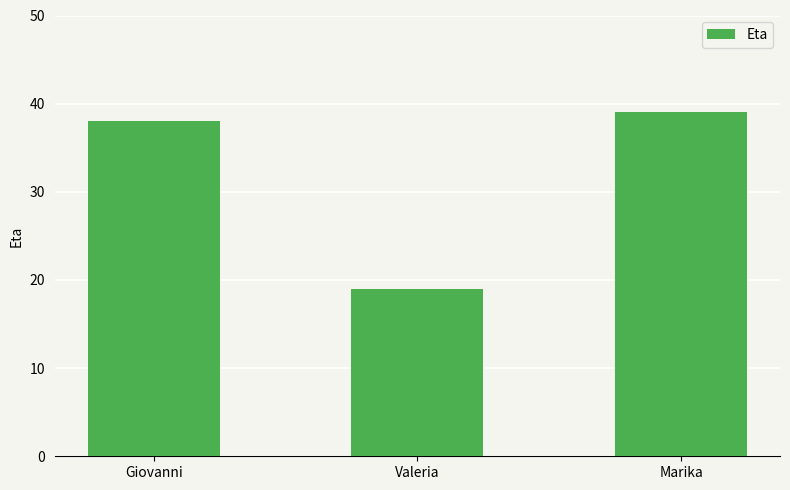

What position from the left is Giovanni?

1